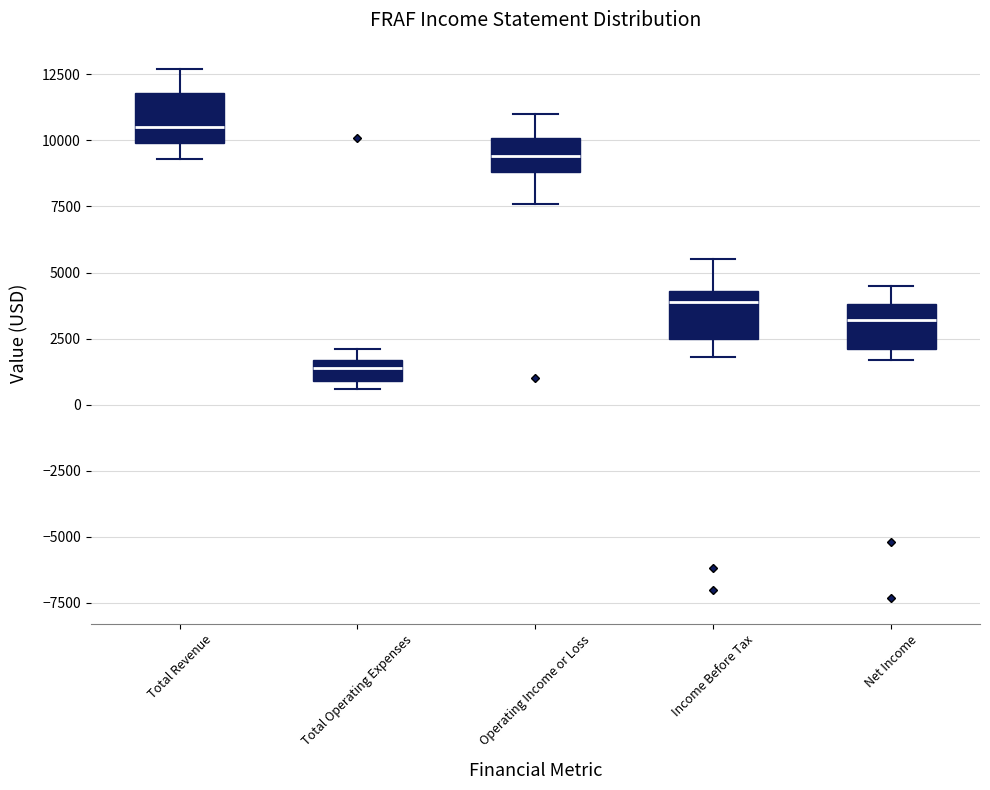

Reading left to right, transcribe this box plot: for each box, give where its median line is, the range the box spans, and where its two whiskers end, as read against the y-axis. The values are not printed on the chart, so give them approximately, as read against the axis.

Total Revenue: median 10500, box 10000 to 12000, whiskers 9500 to 12500
Total Operating Expenses: median 1500 (inside the box), box 1000 to 1500, whiskers 500 to 2000
Operating Income or Loss: median 9500, box 9000 to 10000, whiskers 7500 to 11000
Income Before Tax: median 4000, box 2500 to 4500, whiskers 2000 to 5500
Net Income: median 3000, box 2000 to 4000, whiskers 1500 to 4500